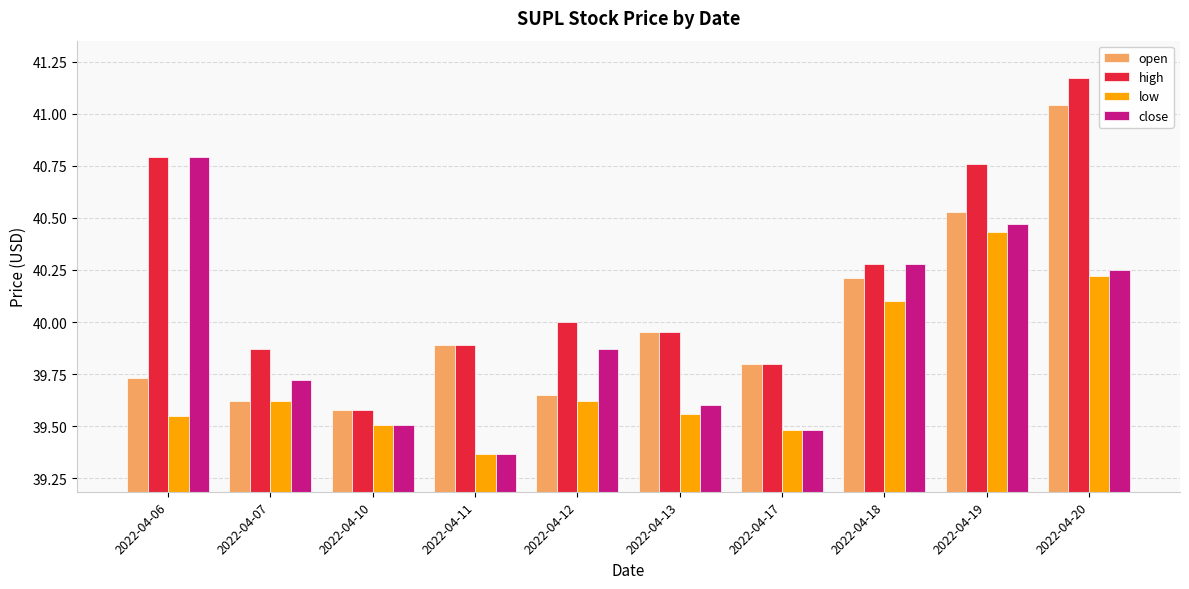

What is the sum of the low values at 2022-04-12 and 2022-04-20?

79.8